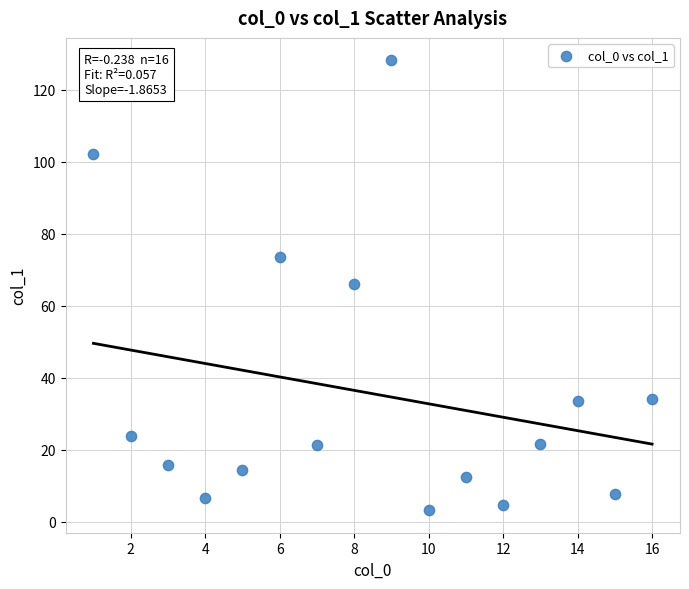

What is the range of Y values (max minus min)?

124.9